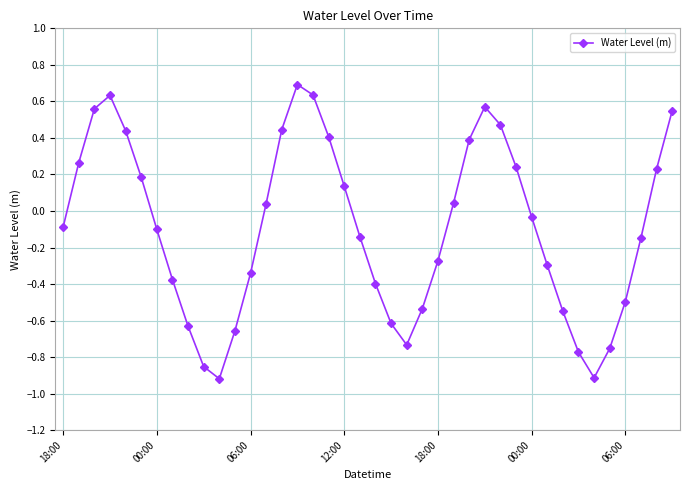

What is the difference between the second highest and minimum values?

1.6